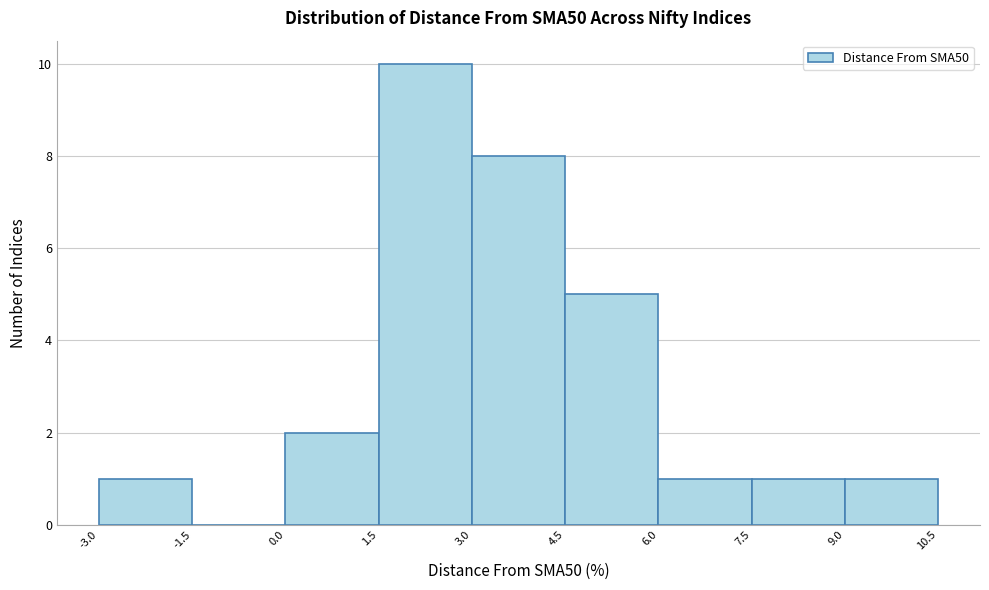

Over which range of the x-axis is the bar tallest?

1.5 to 3.0